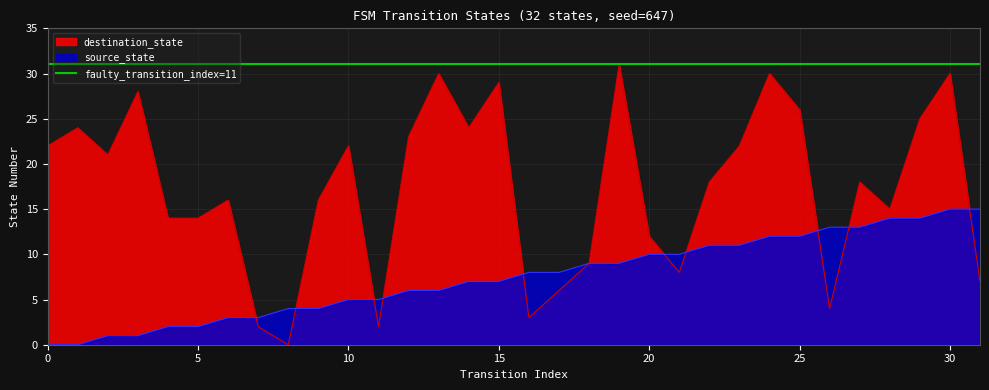

The source_state series shows 0 at 1. True or false?

True